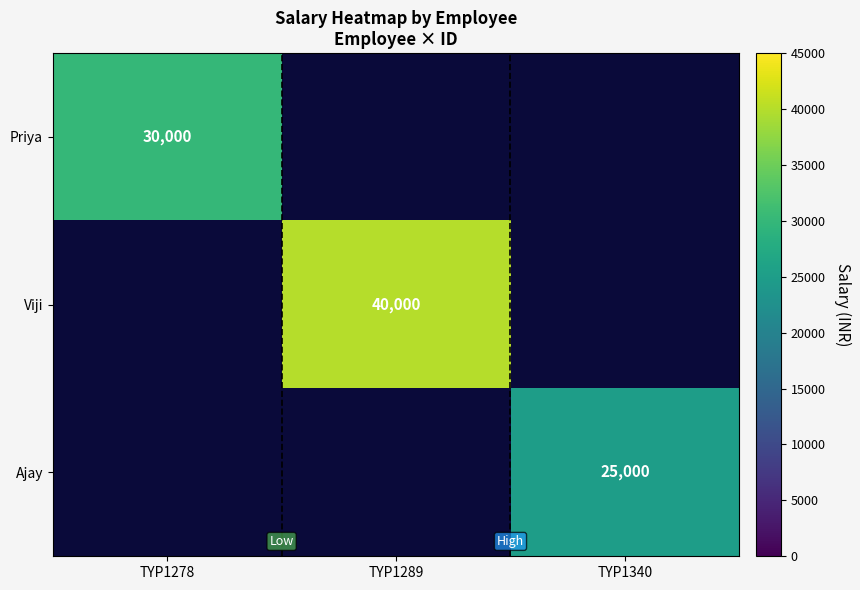

Between TYP1340 and TYP1278, which is larger?

TYP1278